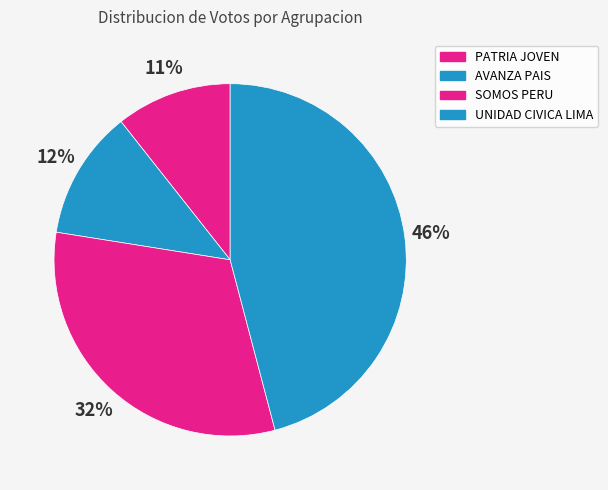

Which category has the smallest portion of the pie?

PATRIA JOVEN